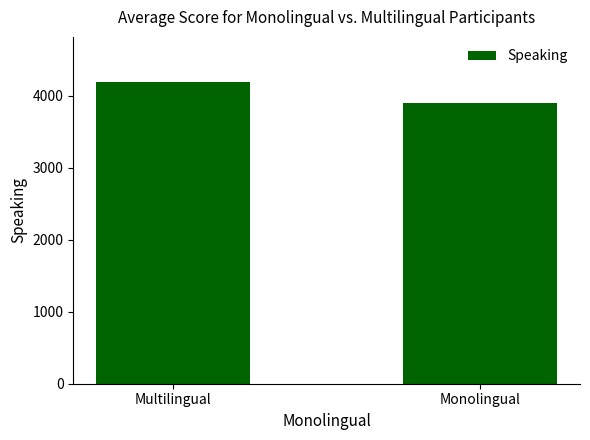

Count the number of categories in the chart.

2